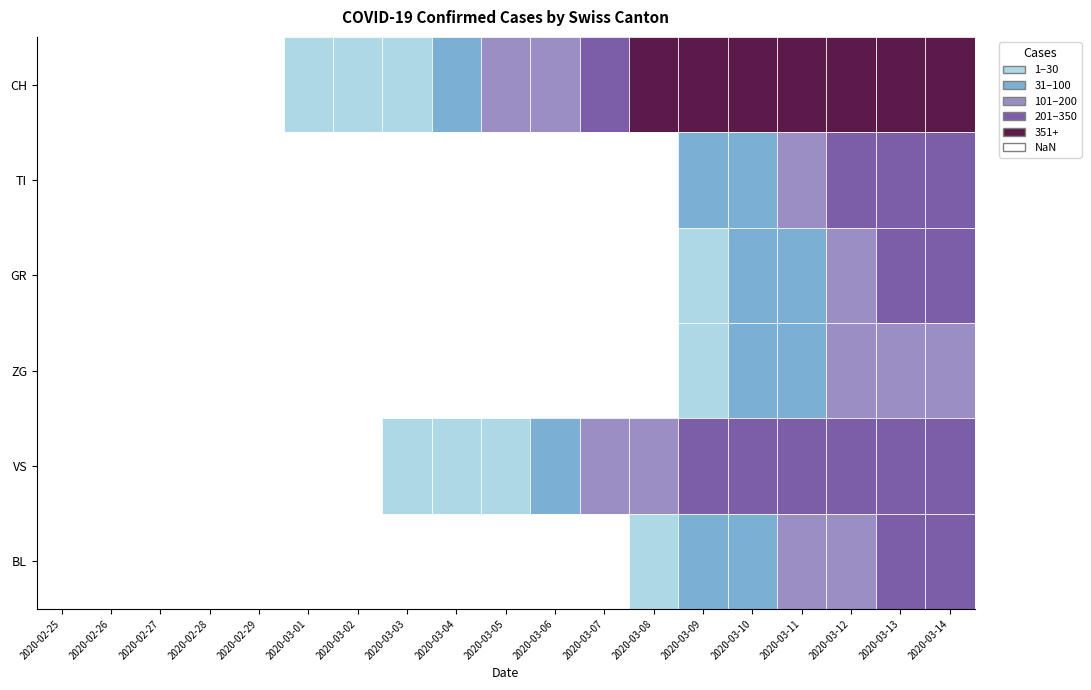

True or false: BL has a value of 0 at 2020-03-01.

True